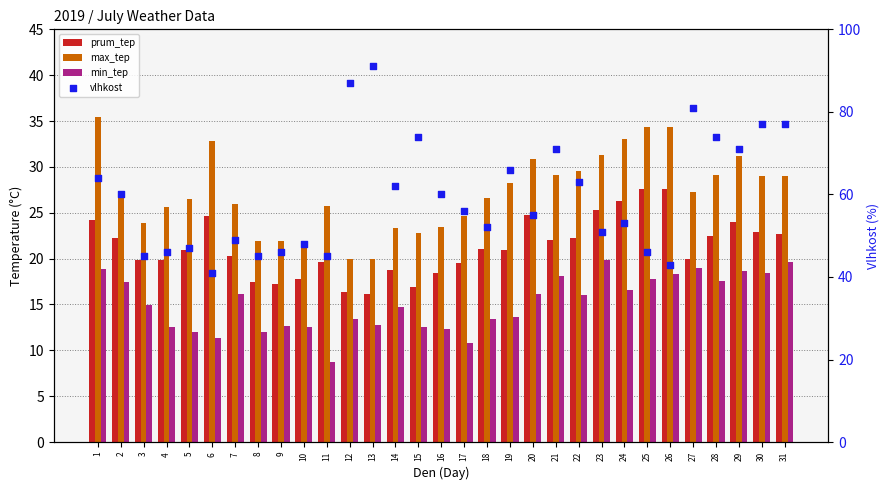

Is the value of prum_tep at 21 greater than the value of vlhkost at 1?

No